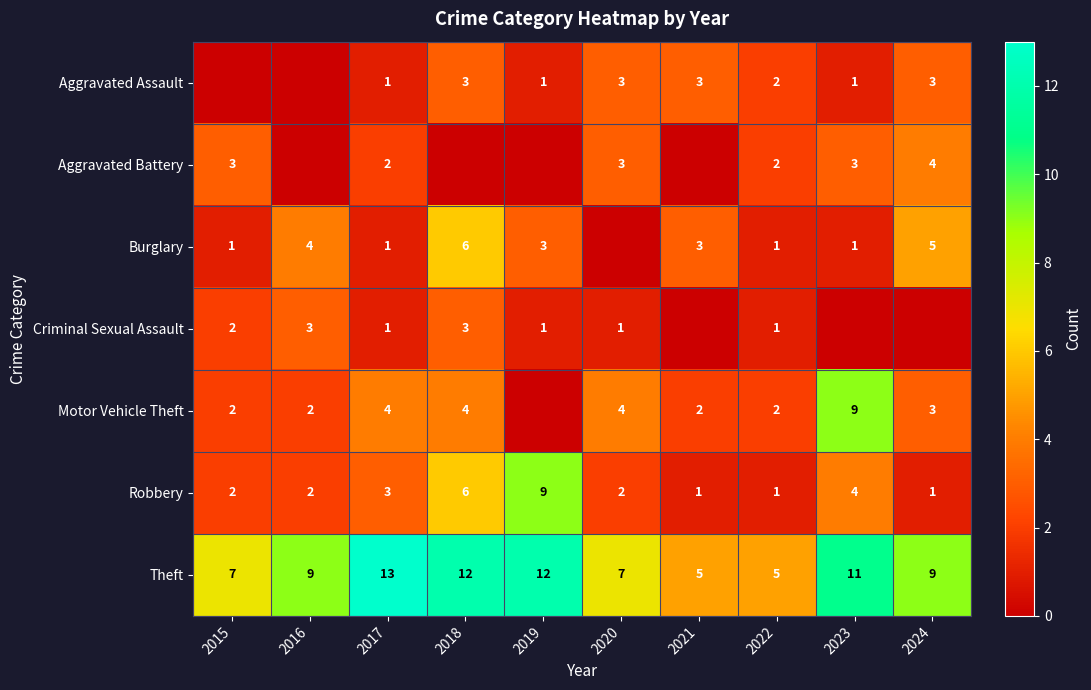

Which series has the largest total across all categories?

Theft